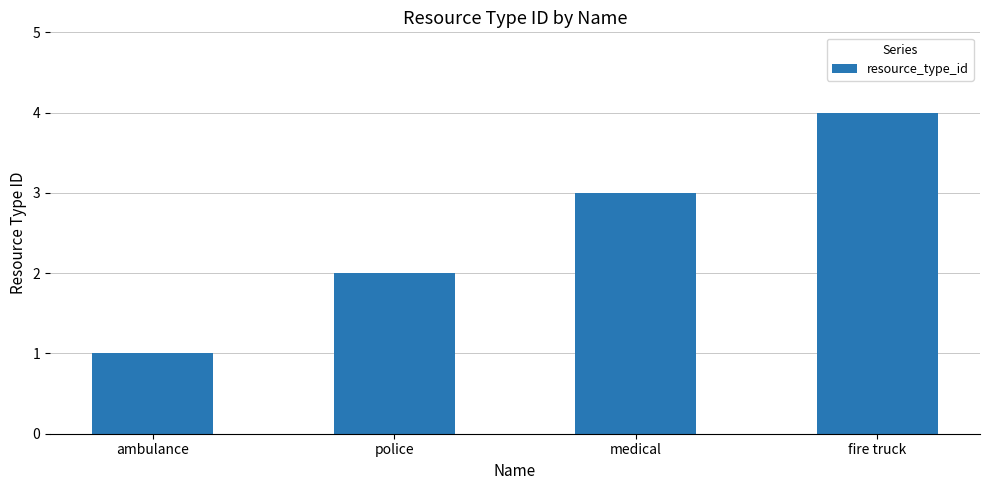

True or false: the data shows 2 at police.

True